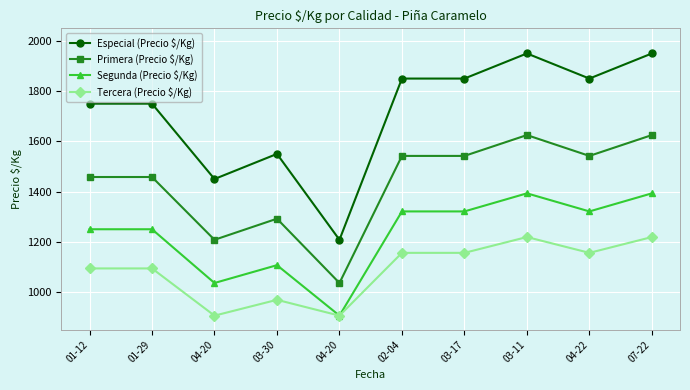

Reading right to left, extract all data points from this chart.

Especial (Precio $/Kg): 07-22=1950	04-22=1850	03-11=1950	03-17=1850	02-04=1850	04-20=1208	03-30=1550	04-20=1450	01-29=1750	01-12=1750
Primera (Precio $/Kg): 07-22=1625	04-22=1542	03-11=1625	03-17=1542	02-04=1542	04-20=1036	03-30=1292	04-20=1208	01-29=1458	01-12=1458
Segunda (Precio $/Kg): 07-22=1393	04-22=1321	03-11=1393	03-17=1321	02-04=1321	04-20=906	03-30=1107	04-20=1036	01-29=1250	01-12=1250
Tercera (Precio $/Kg): 07-22=1219	04-22=1156	03-11=1219	03-17=1156	02-04=1156	04-20=906	03-30=969	04-20=906	01-29=1094	01-12=1094